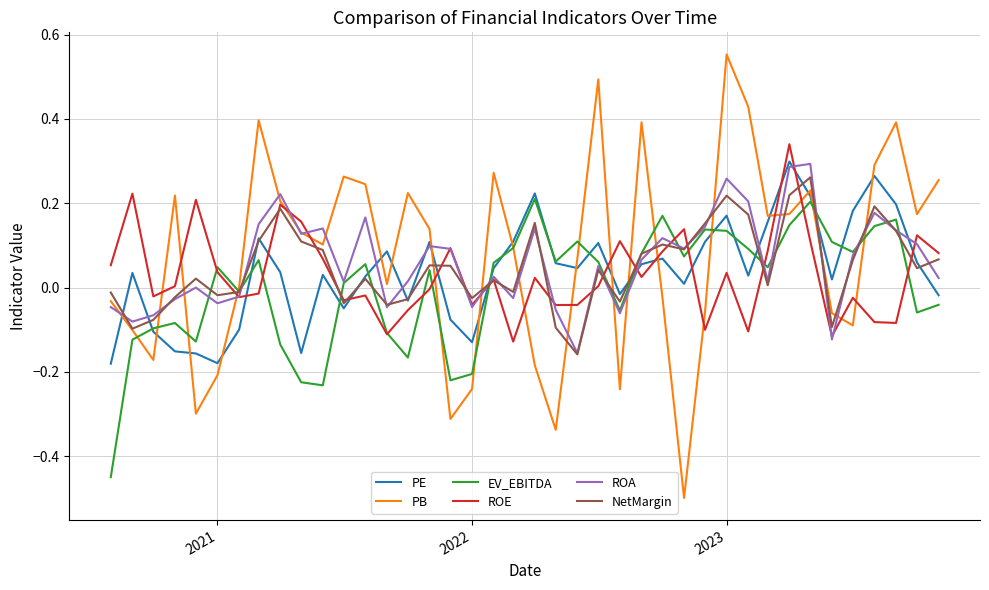

What is the minimum value shown in the chart?

-0.5